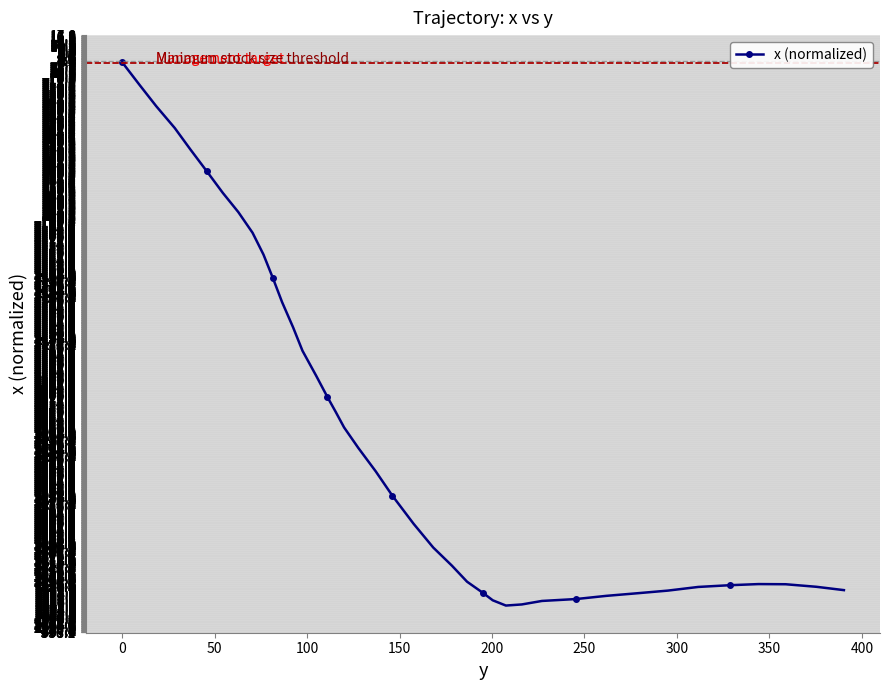

What is the difference between the maximum and minimum values?

341.6